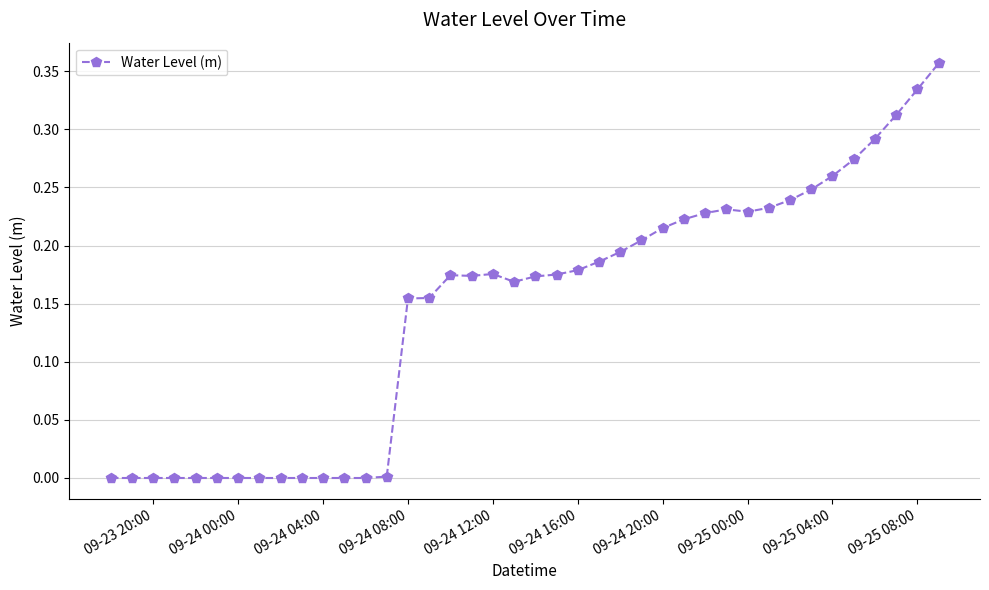

Does the chart display data point markers on the line(s)?

Yes